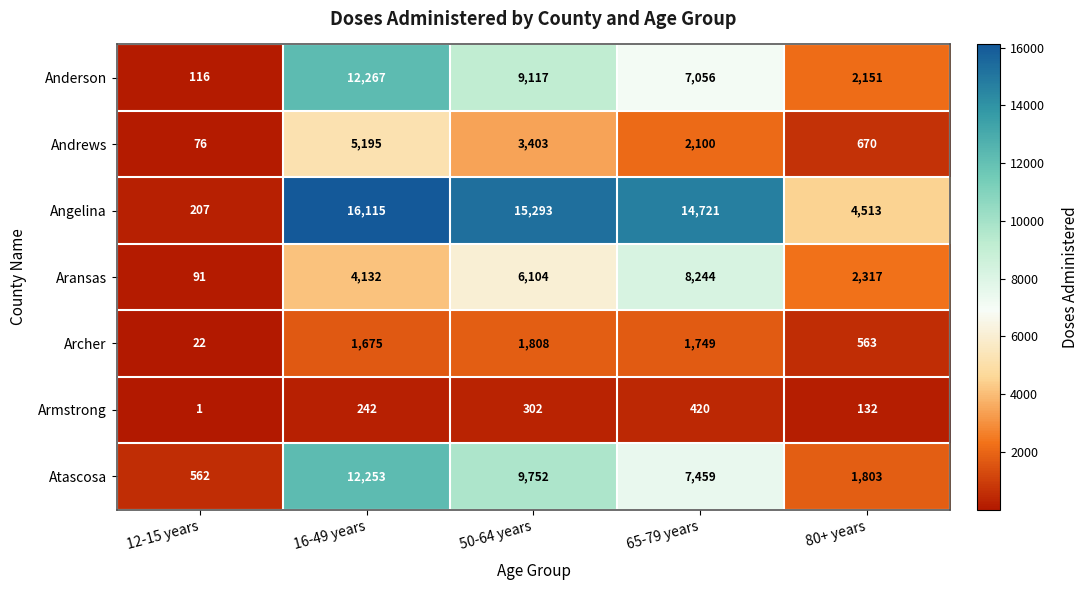

What is the approximate value of Andrews at 16-49 years?

5195